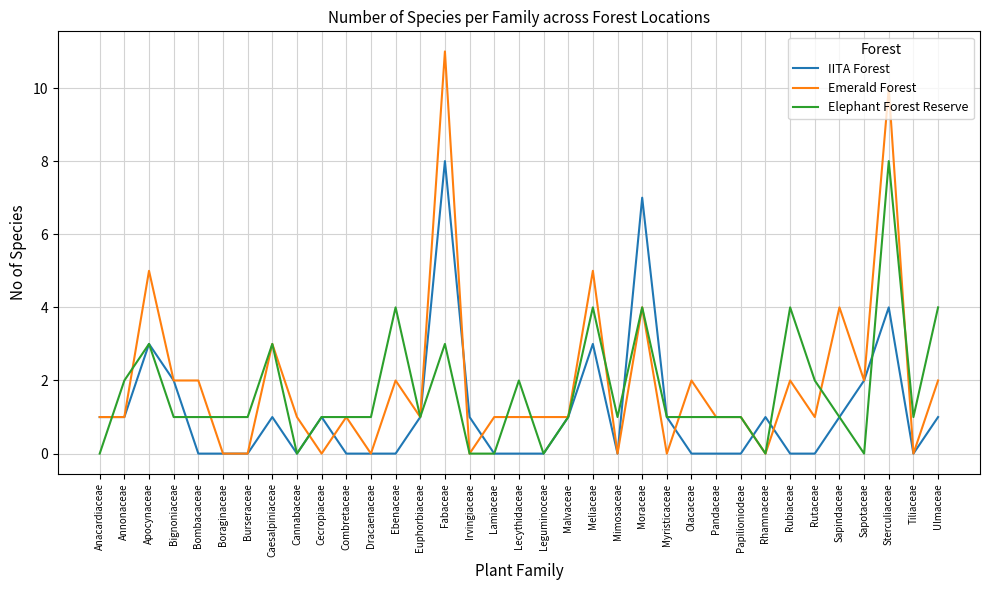

Reading left to right, transcribe all the data shown in this chart.

IITA Forest: Anacardiaceae=1	Annonaceae=1	Apocynaceae=3	Bignoniaceae=2	Bombacaceae=0	Boraginaceae=0	Burseraceae=0	Caesalpiniaceae=1	Cannabaceae=0	Cecropiaceae=1	Combretaceae=0	Dracaenaceae=0	Ebenaceae=0	Euphorbiaceae=1	Fabaceae=8	Irvingiaceae=1	Lamiaceae=0	Lecythidaceae=0	Leguminoceae=0	Malvaceae=1	Meliaceae=3	Mimosaceae=0	Moraceae=7	Myristicaceae=1	Olacaceae=0	Pandaceae=0	Papilioniodeae=0	Rhamnaceae=1	Rubiaceae=0	Rutaceae=0	Sapindaceae=1	Sapotaceae=2	Sterculiaceae=4	Tiliaceae=0	Ulmaceae=1
Emerald Forest: Anacardiaceae=1	Annonaceae=1	Apocynaceae=5	Bignoniaceae=2	Bombacaceae=2	Boraginaceae=0	Burseraceae=0	Caesalpiniaceae=3	Cannabaceae=1	Cecropiaceae=0	Combretaceae=1	Dracaenaceae=0	Ebenaceae=2	Euphorbiaceae=1	Fabaceae=11	Irvingiaceae=0	Lamiaceae=1	Lecythidaceae=1	Leguminoceae=1	Malvaceae=1	Meliaceae=5	Mimosaceae=0	Moraceae=4	Myristicaceae=0	Olacaceae=2	Pandaceae=1	Papilioniodeae=1	Rhamnaceae=0	Rubiaceae=2	Rutaceae=1	Sapindaceae=4	Sapotaceae=2	Sterculiaceae=10	Tiliaceae=0	Ulmaceae=2
Elephant Forest Reserve: Anacardiaceae=0	Annonaceae=2	Apocynaceae=3	Bignoniaceae=1	Bombacaceae=1	Boraginaceae=1	Burseraceae=1	Caesalpiniaceae=3	Cannabaceae=0	Cecropiaceae=1	Combretaceae=1	Dracaenaceae=1	Ebenaceae=4	Euphorbiaceae=1	Fabaceae=3	Irvingiaceae=0	Lamiaceae=0	Lecythidaceae=2	Leguminoceae=0	Malvaceae=1	Meliaceae=4	Mimosaceae=1	Moraceae=4	Myristicaceae=1	Olacaceae=1	Pandaceae=1	Papilioniodeae=1	Rhamnaceae=0	Rubiaceae=4	Rutaceae=2	Sapindaceae=1	Sapotaceae=0	Sterculiaceae=8	Tiliaceae=1	Ulmaceae=4